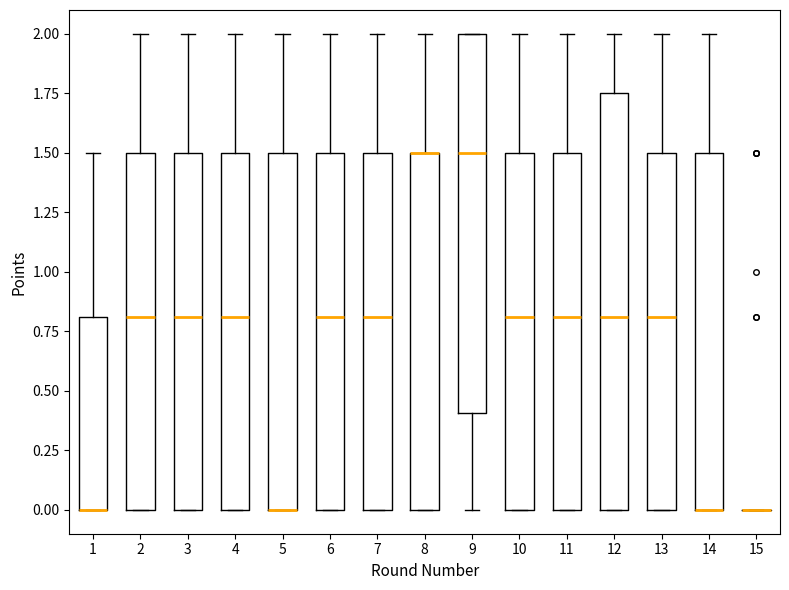

Where does the upper whisker of the box at x = 6 end on the y-axis? The values are not printed on the chart, so give them approximately, as read against the axis.

2.00